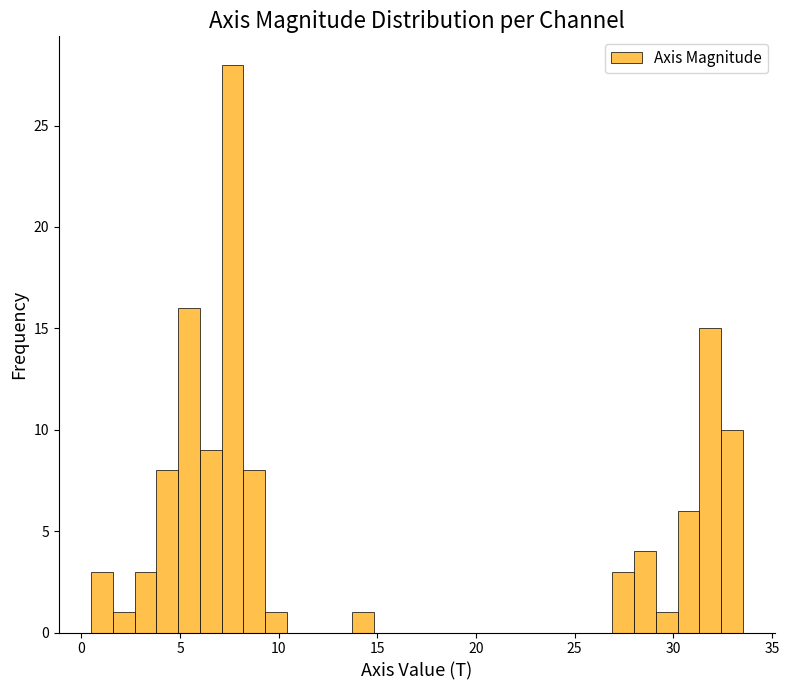

Read against the x-axis, roughly where is the centre of the tallest bar?

7.5